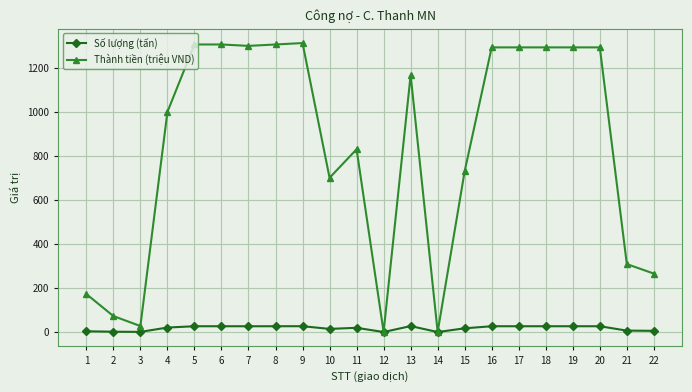

At which label does Thành tiền (triệu VND) first exceed 1167?

5